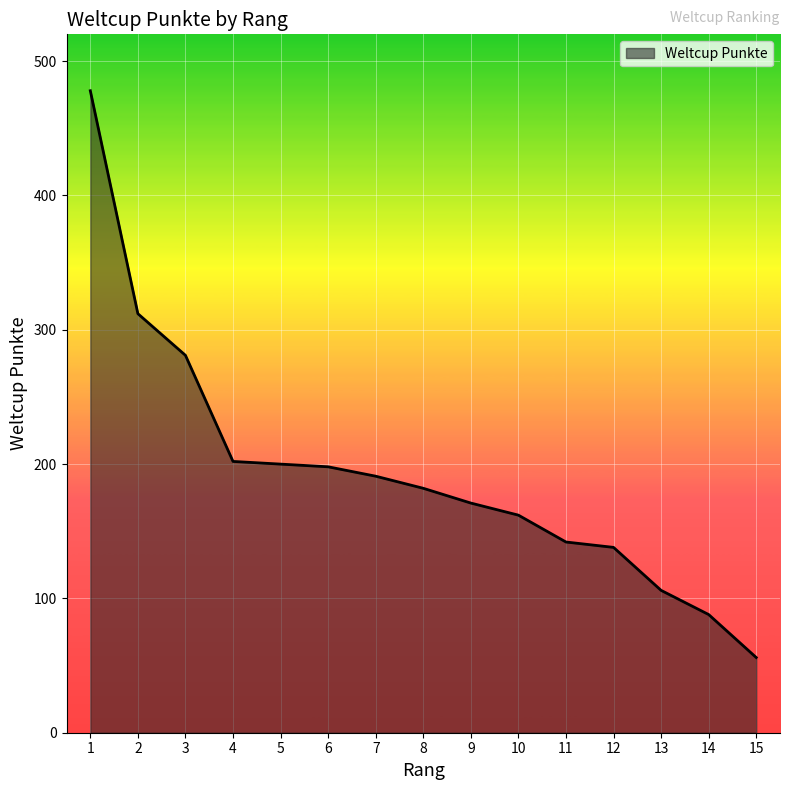

What is the change in value from 5 to 10?

-38